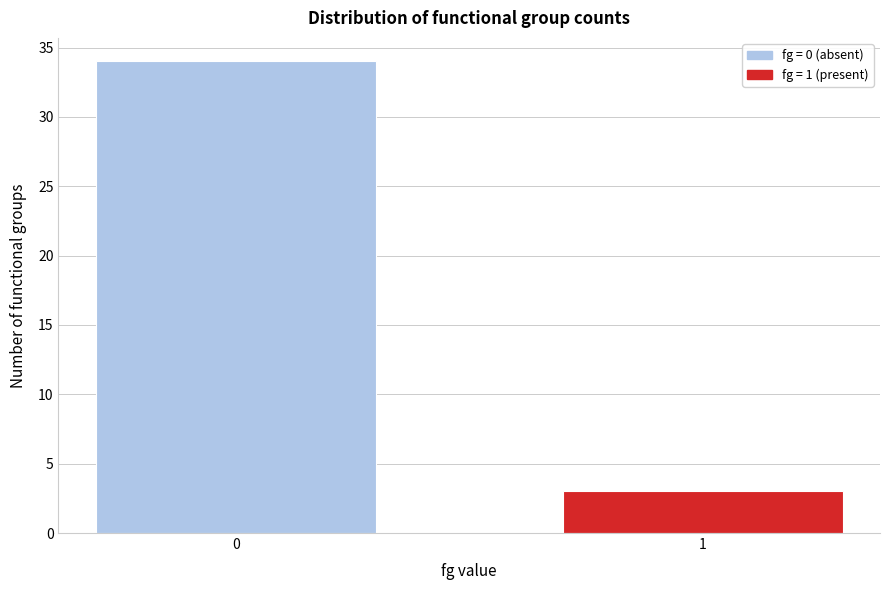

Reading right to left, transcribe all the data shown in this chart.

3	34